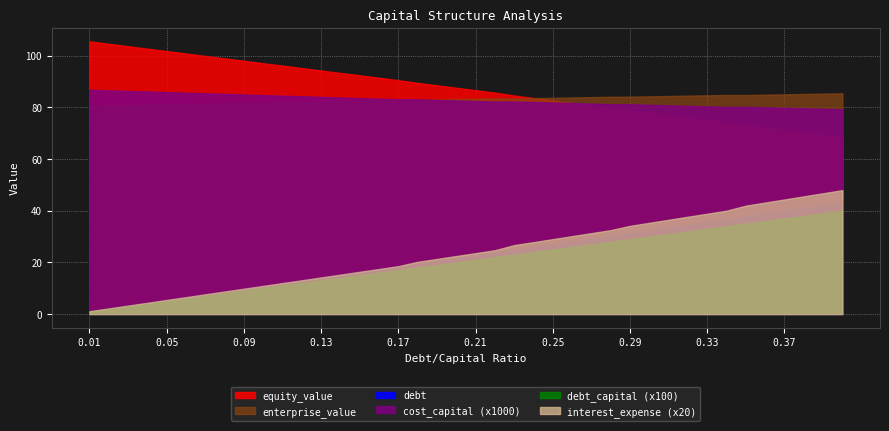

Rank the series by their maximum value, from highest to lowest.

equity_value, enterprise_value, debt, interest_expense, debt_capital, cost_capital